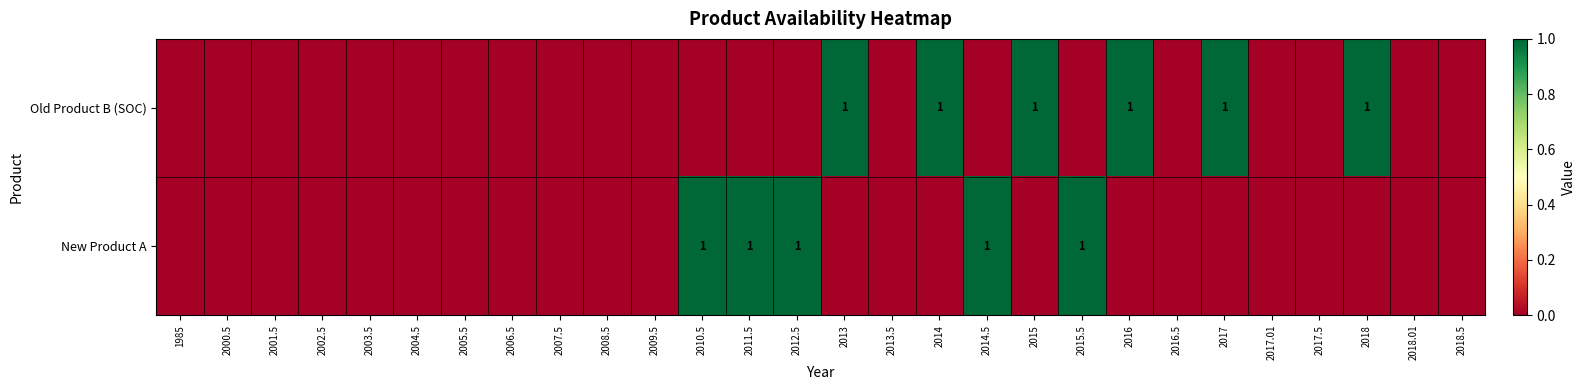

True or false: New Product A has a value of 1 at 2012.5.

True